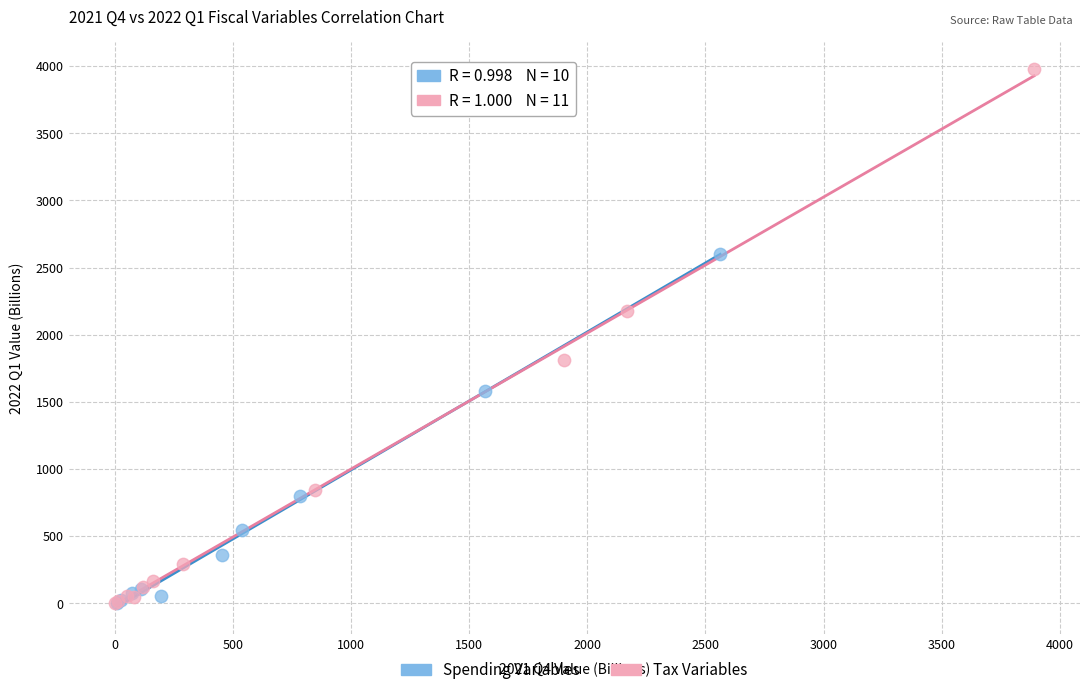

Which series has the widest spread of Y values?

Tax Variables